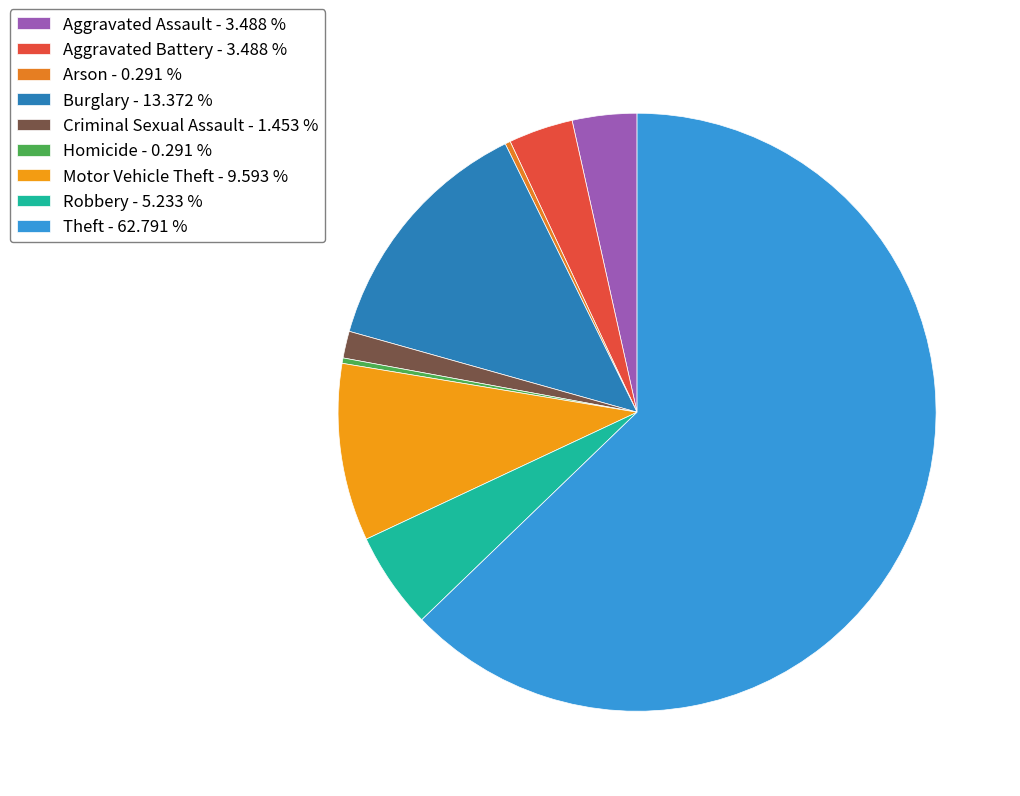

Is Theft the majority of the pie?

Yes